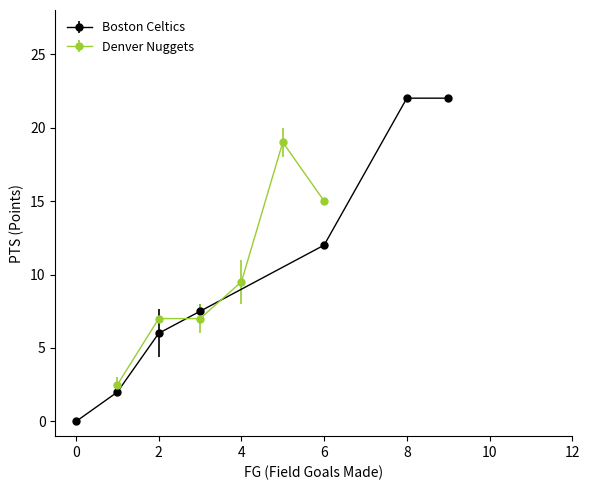

What is the lowest value of the Denver Nuggets series?

2